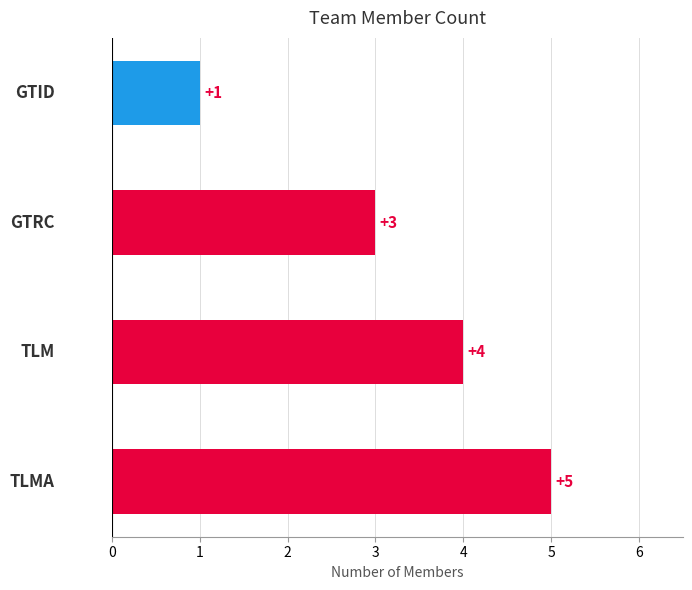

What is the average value?

3